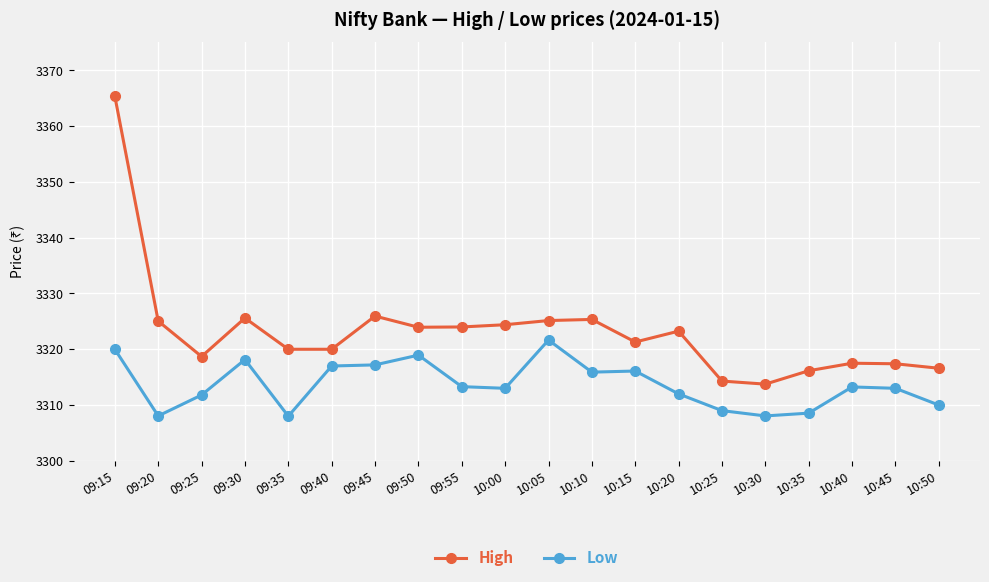

What are all the series names shown in the legend?

High, Low